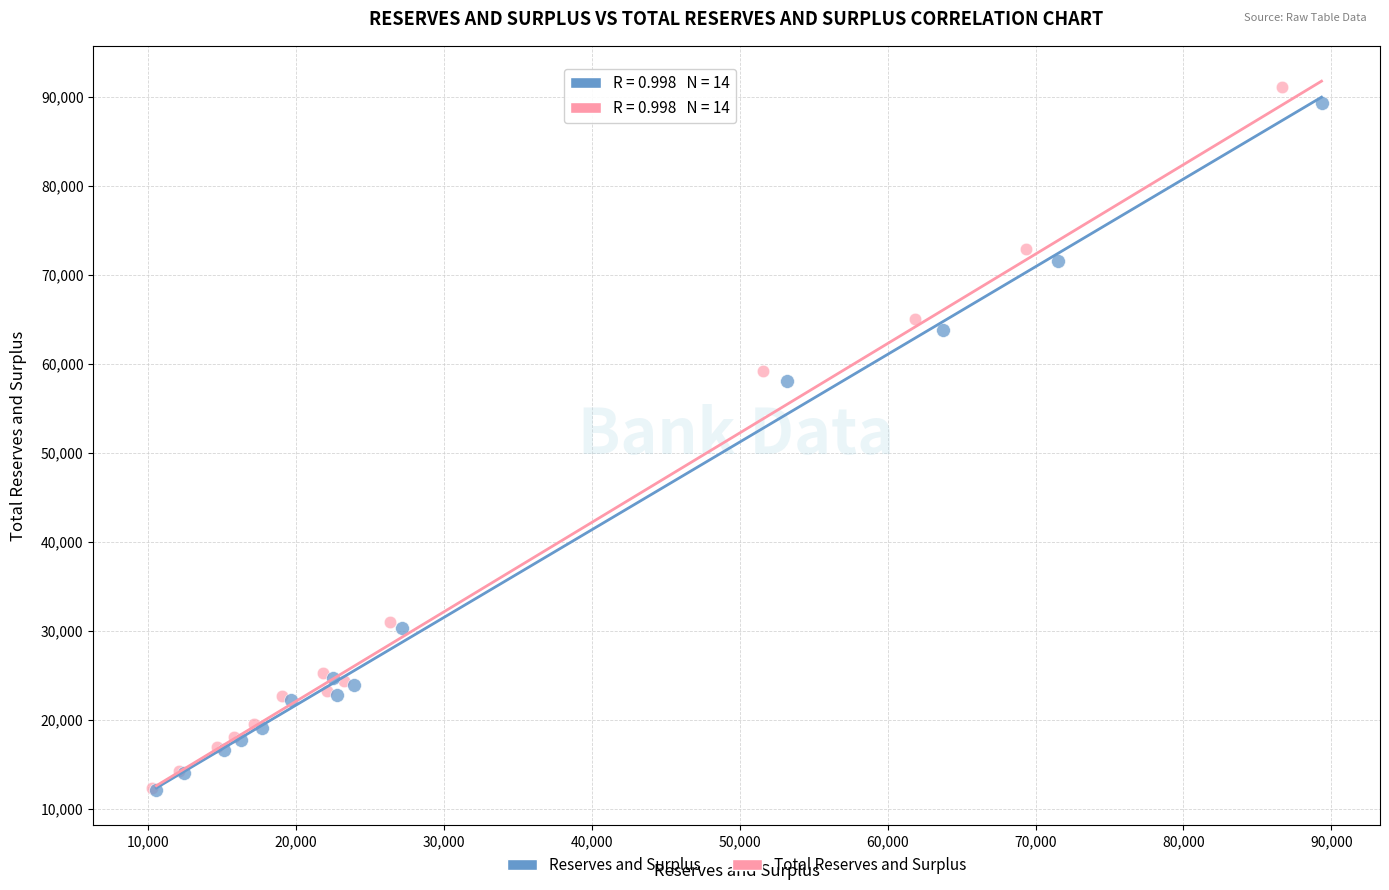

Which series contains the highest Y value?

Total Reserves and Surplus